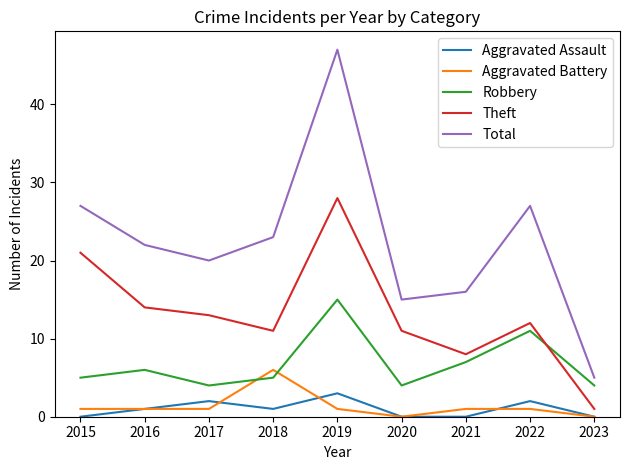

True or false: Total and Aggravated Assault intersect in this chart.

False